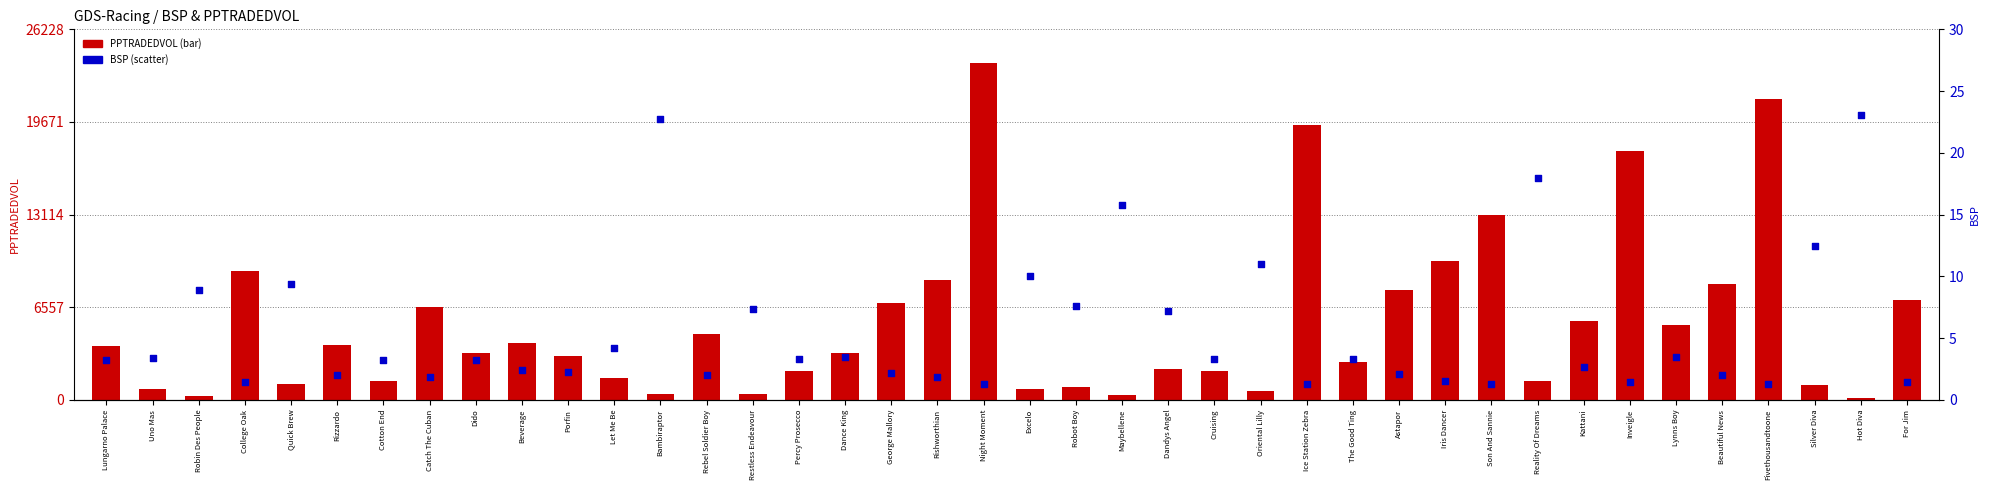

At how many categories does at least one series exceed 7123?

10